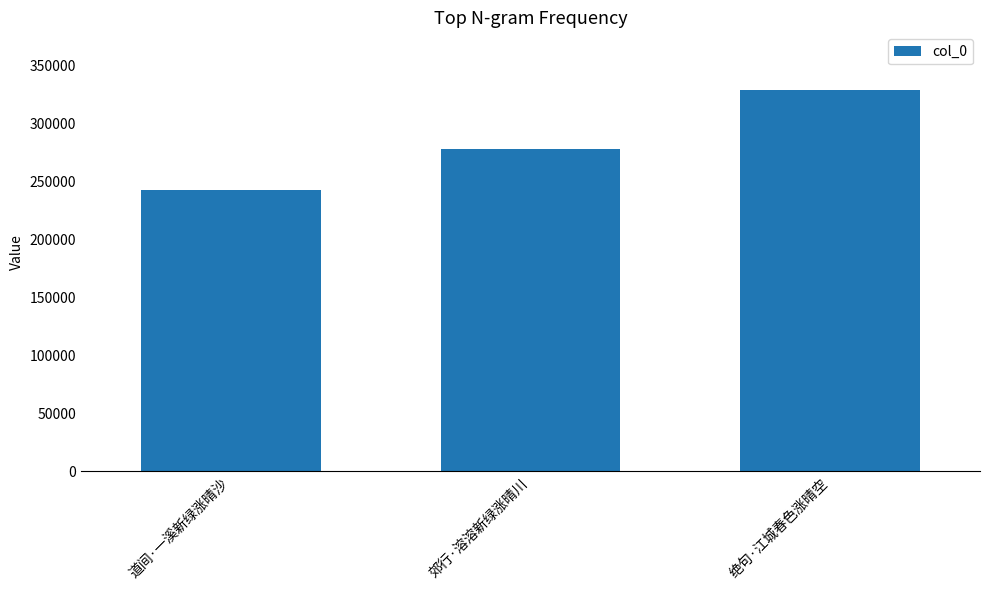

Reading left to right, what are all the values shown in this chart?

道间·一溪新绿涨晴沙=242397	郊行·溶溶新绿涨晴川=277485	绝句·江城春色涨晴空=328982